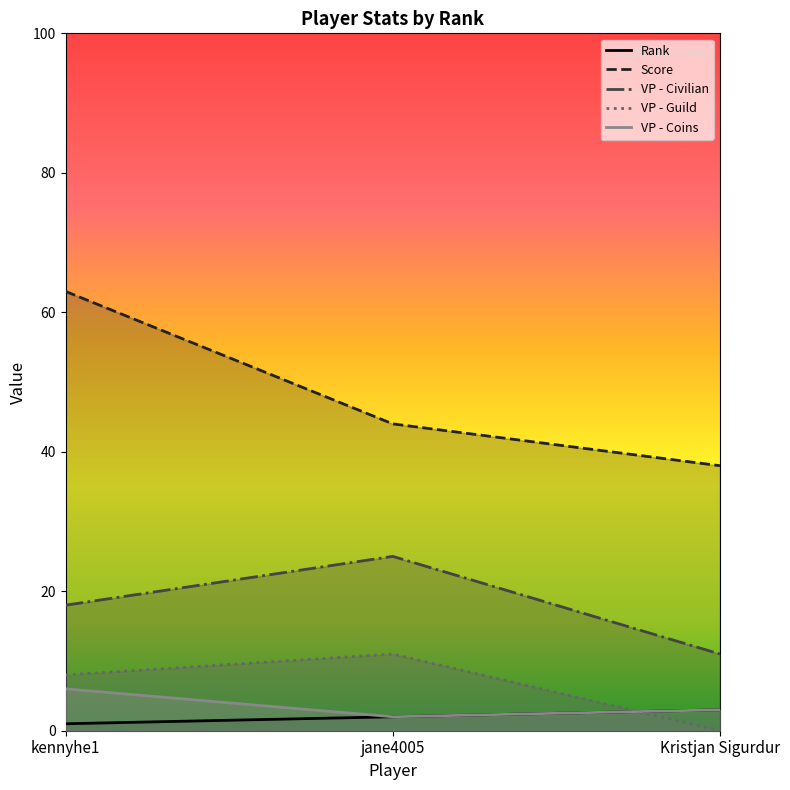

What is the difference between the Rank values at Kristjan Sigurdur and kennyhe1?

2